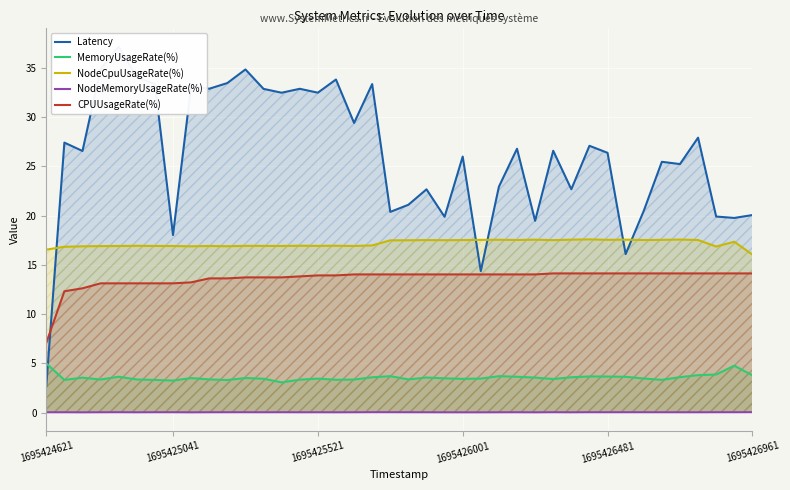

The value of Latency at 26 is 12.4. True or false?

False